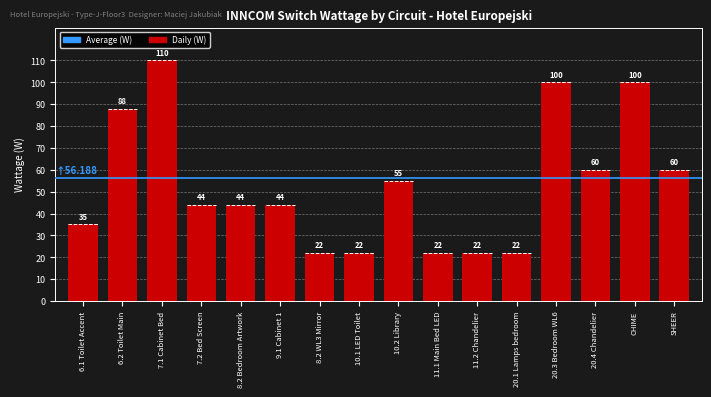

The value at 20.1 Lamps bedroom is 7. True or false?

False